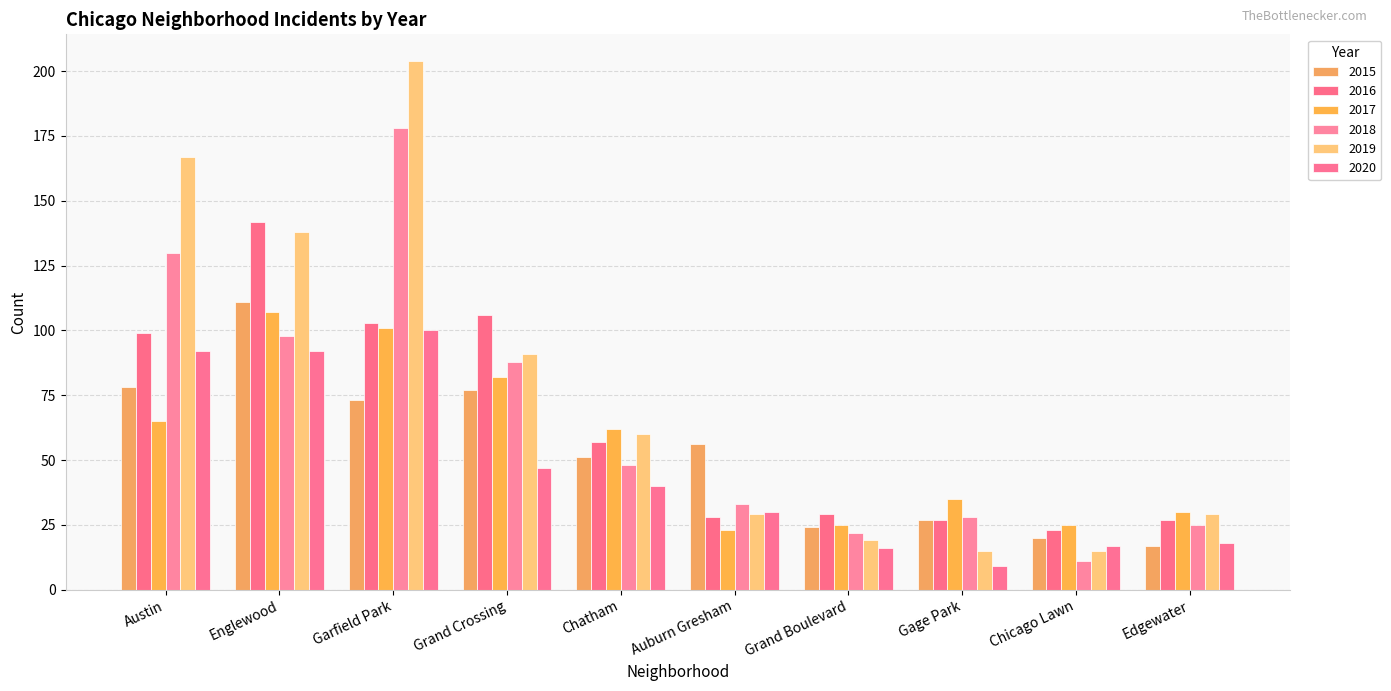

Reading left to right, extract all data points from this chart.

2015: Austin=78	Englewood=111	Garfield Park=73	Grand Crossing=77	Chatham=51	Auburn Gresham=56	Grand Boulevard=24	Gage Park=27	Chicago Lawn=20	Edgewater=17
2016: Austin=99	Englewood=142	Garfield Park=103	Grand Crossing=106	Chatham=57	Auburn Gresham=28	Grand Boulevard=29	Gage Park=27	Chicago Lawn=23	Edgewater=27
2017: Austin=65	Englewood=107	Garfield Park=101	Grand Crossing=82	Chatham=62	Auburn Gresham=23	Grand Boulevard=25	Gage Park=35	Chicago Lawn=25	Edgewater=30
2018: Austin=130	Englewood=98	Garfield Park=178	Grand Crossing=88	Chatham=48	Auburn Gresham=33	Grand Boulevard=22	Gage Park=28	Chicago Lawn=11	Edgewater=25
2019: Austin=167	Englewood=138	Garfield Park=204	Grand Crossing=91	Chatham=60	Auburn Gresham=29	Grand Boulevard=19	Gage Park=15	Chicago Lawn=15	Edgewater=29
2020: Austin=92	Englewood=92	Garfield Park=100	Grand Crossing=47	Chatham=40	Auburn Gresham=30	Grand Boulevard=16	Gage Park=9	Chicago Lawn=17	Edgewater=18